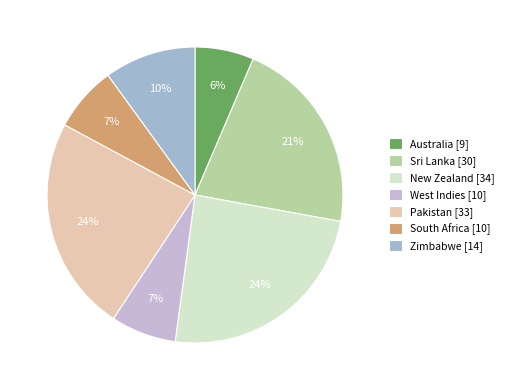

To the nearest percent, what is the difference between the largest and smallest slice percentages?

18%